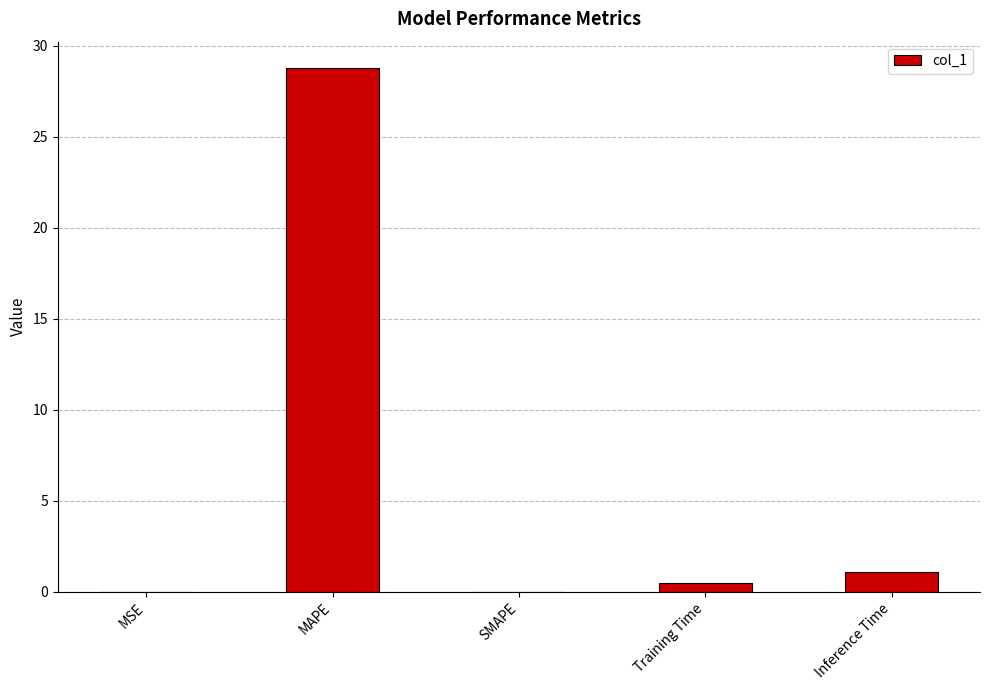

What is the greatest value displayed?

28.8